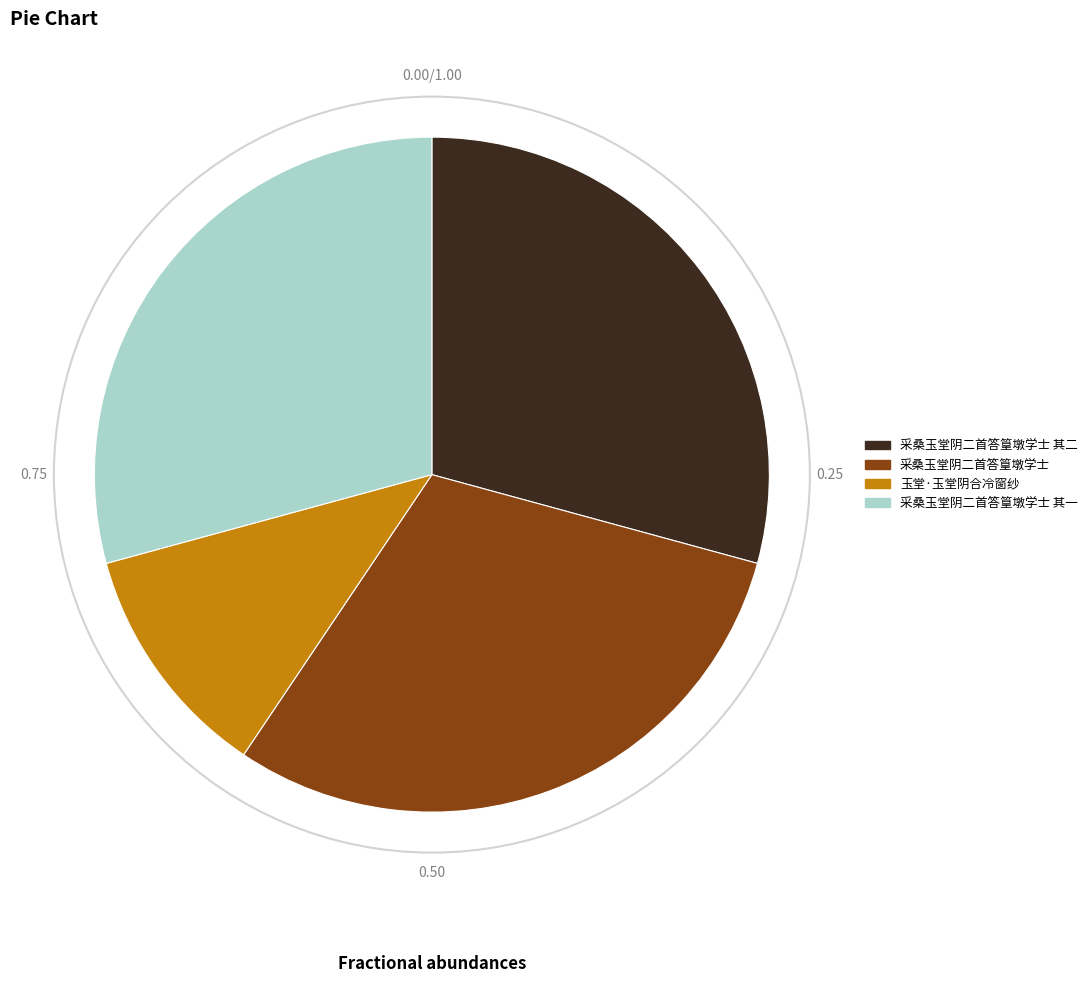

Does any single category account for the majority?

No